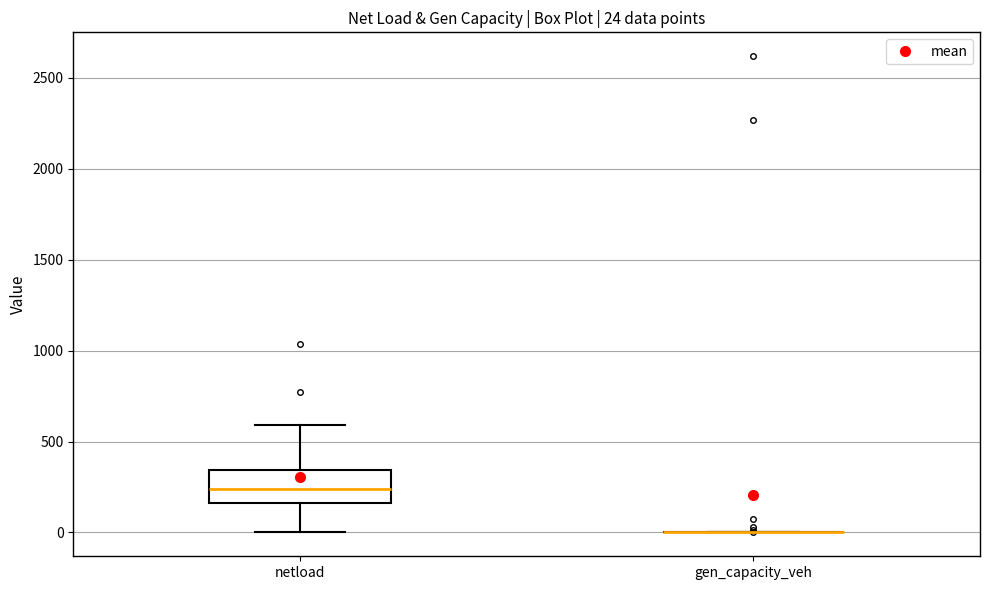

Comparing the boxes themselves (not the whiskers), which one is the tallest?

netload